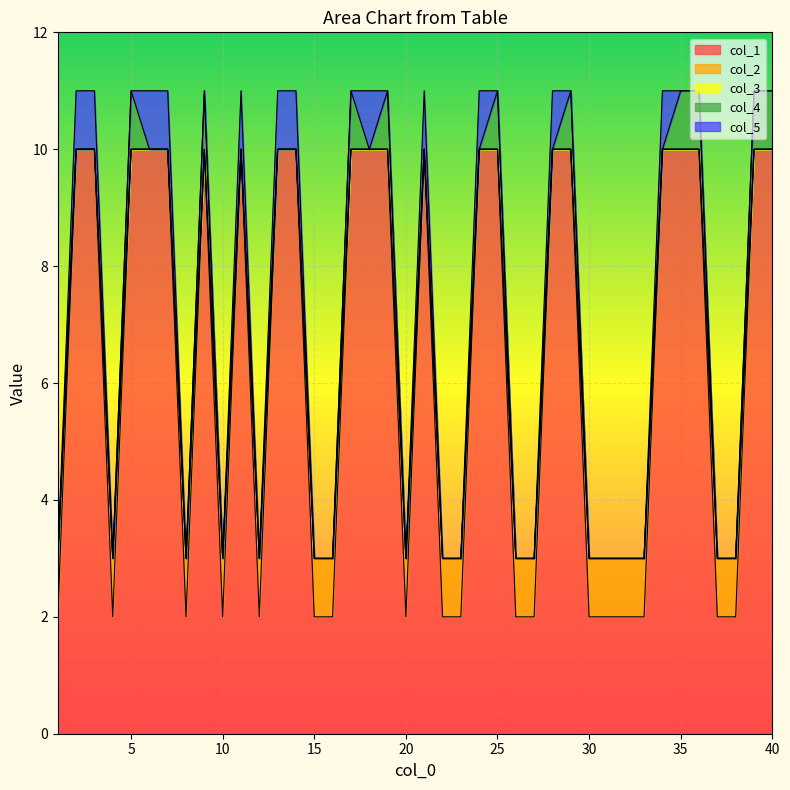

True or false: col_5 and col_1 cross at least once.

False